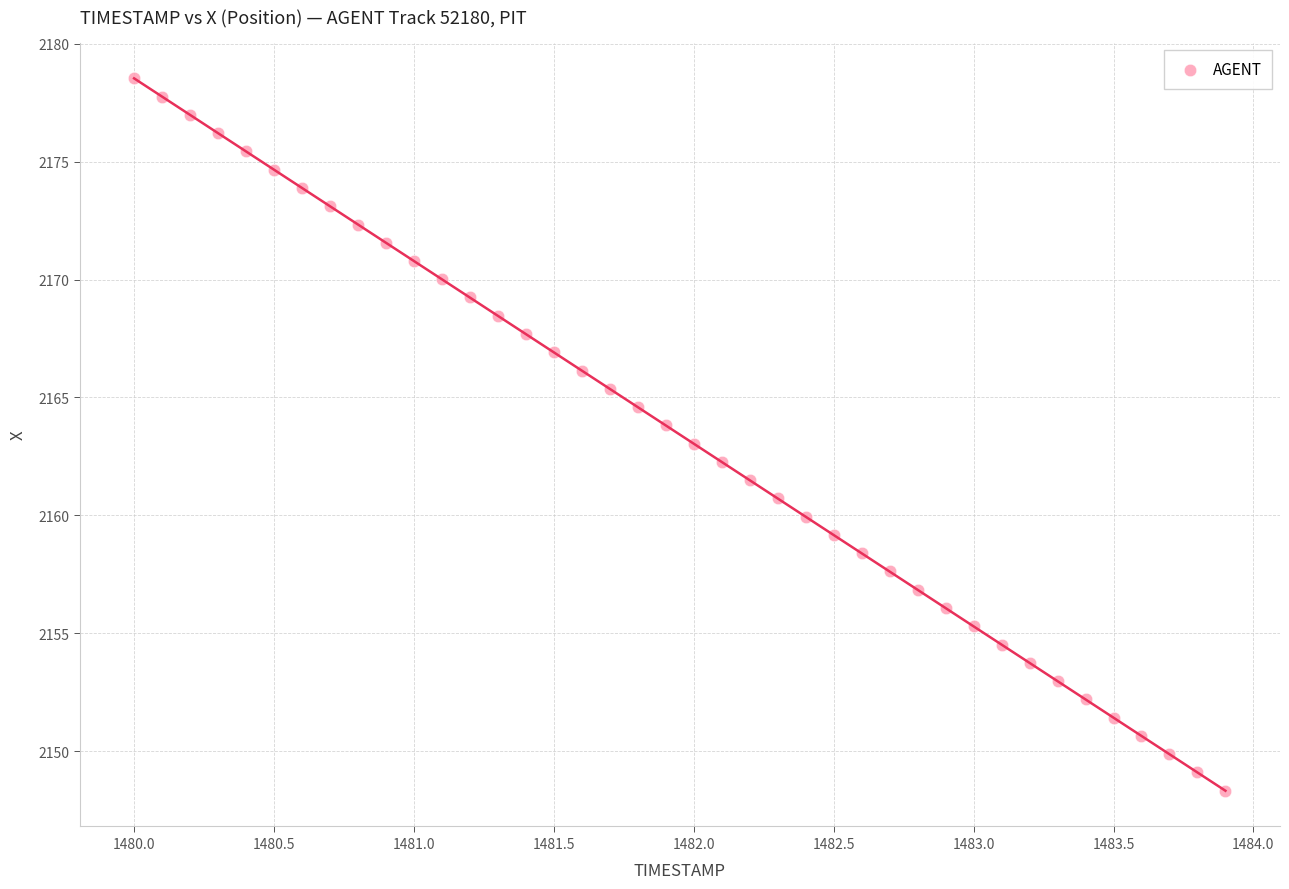

What is the range of X values (max minus min)?

3.9